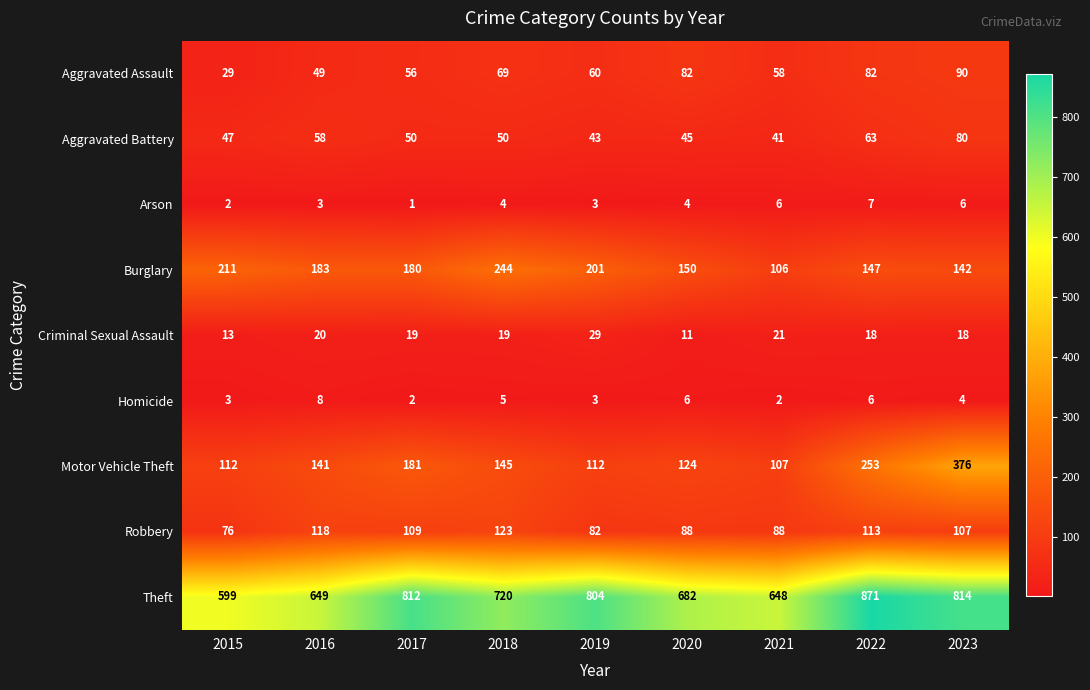

The value of Burglary at 2022 is 220. True or false?

False